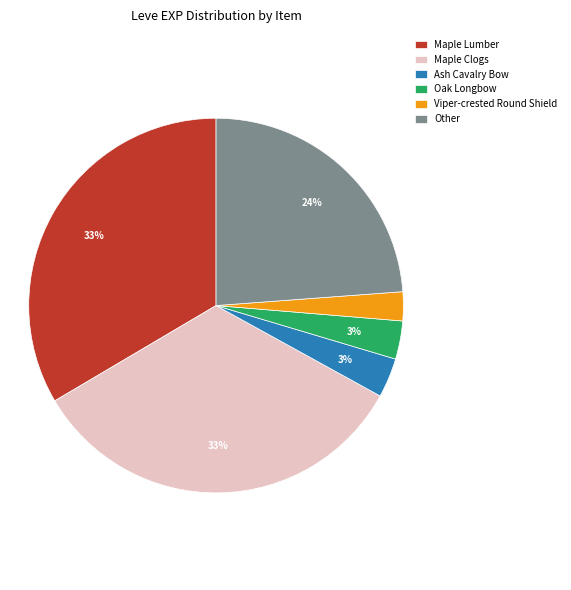

Which has a higher value, Maple Clogs or Other?

Maple Clogs